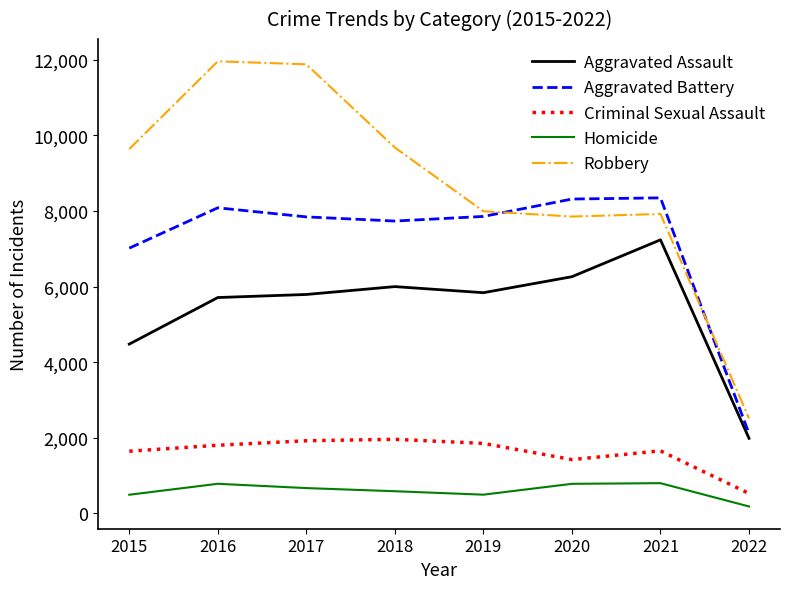

What is the approximate value of Criminal Sexual Assault at 2015?

1647